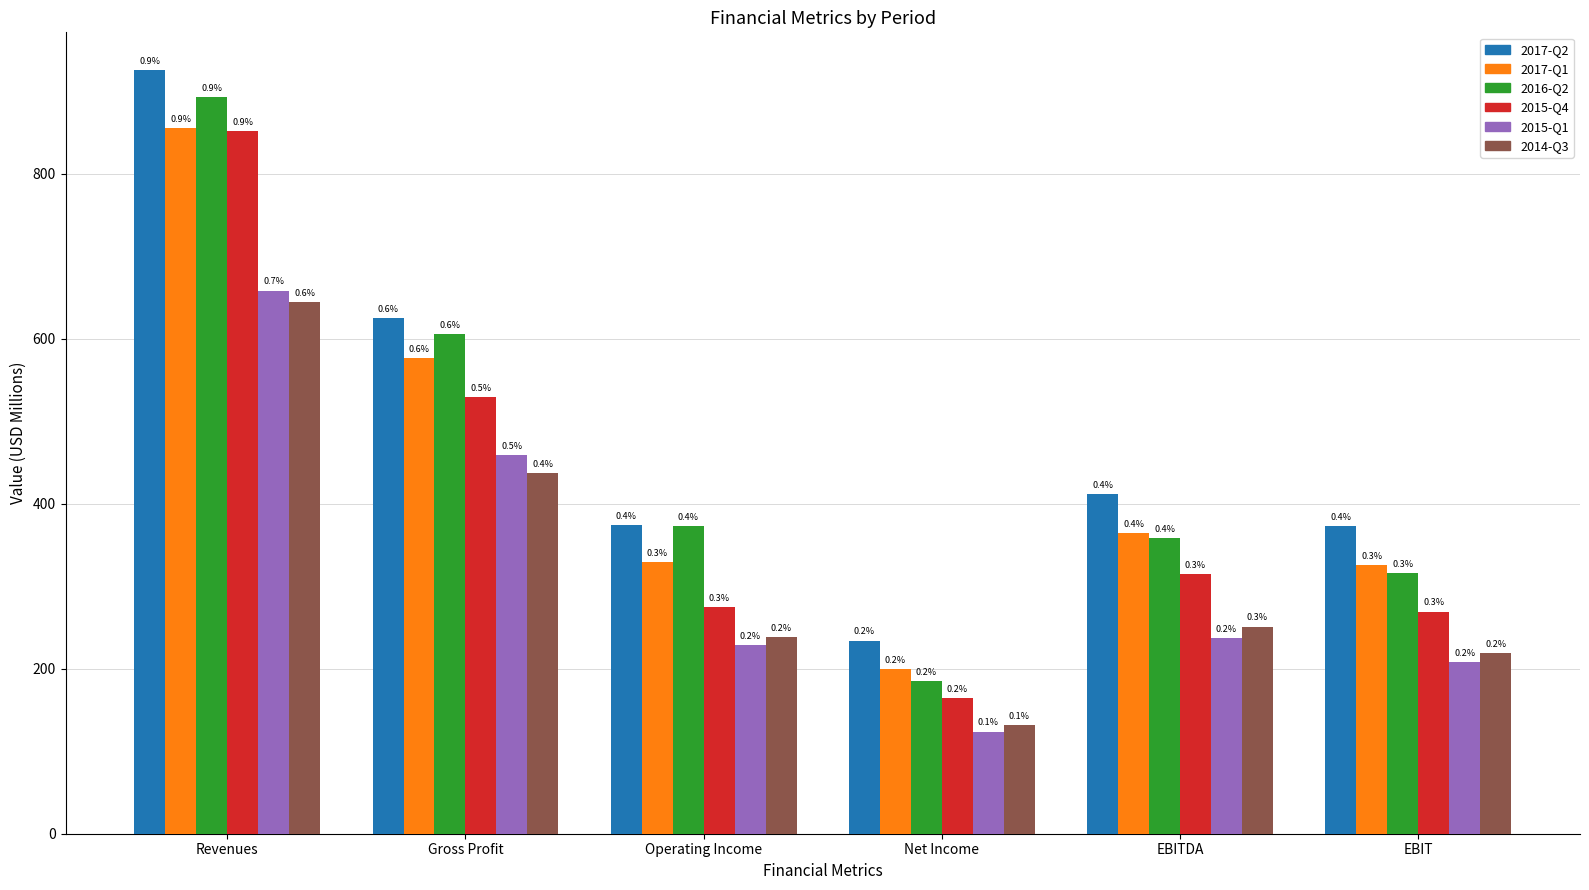

How many bars are there in each group?

6